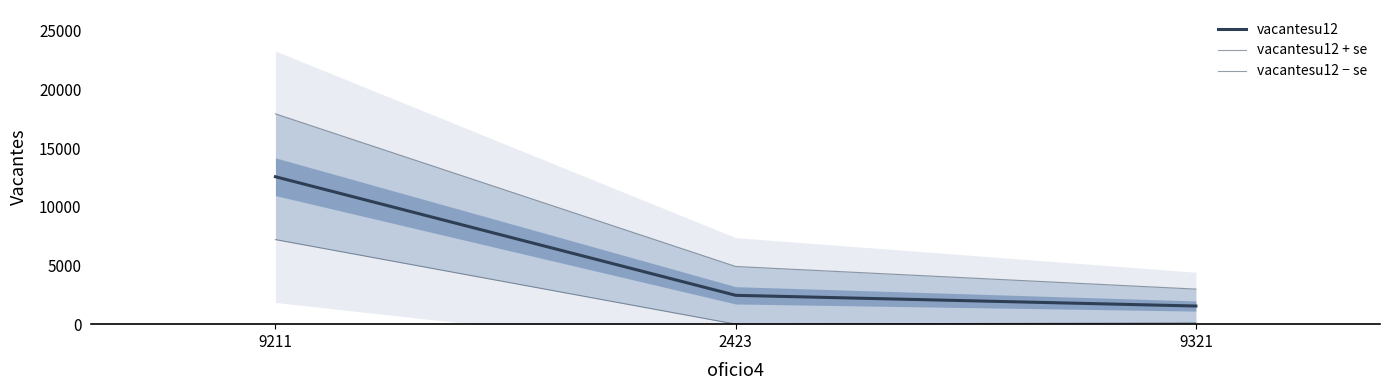

How many data points does each series have?

3